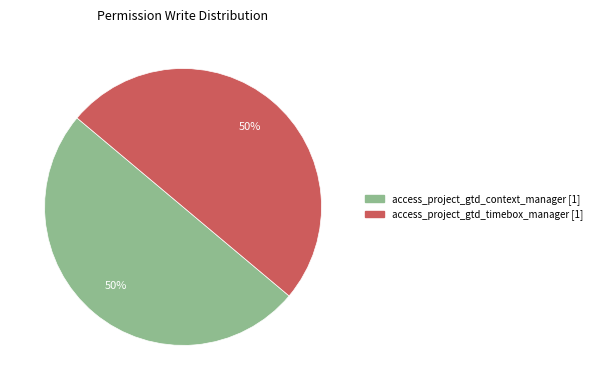

To the nearest percent, what is the average slice percentage?

50%